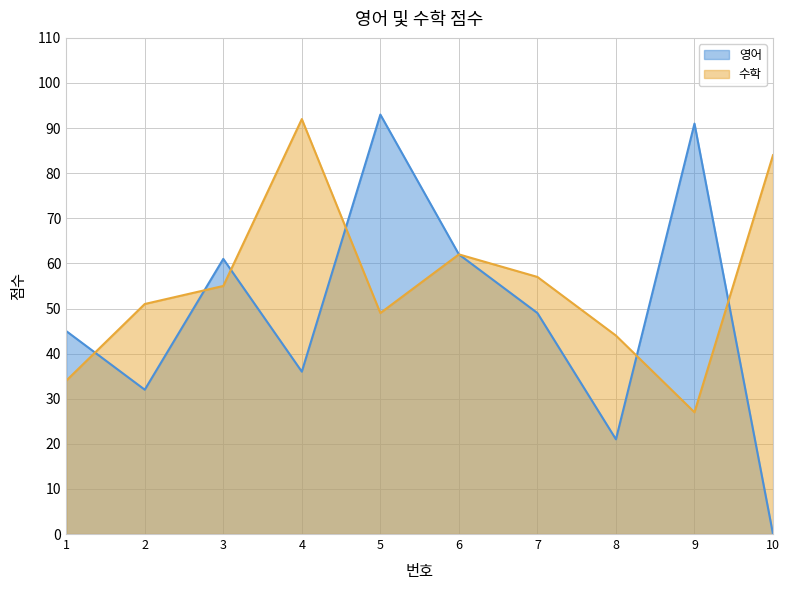

How many lines are shown in the chart?

2